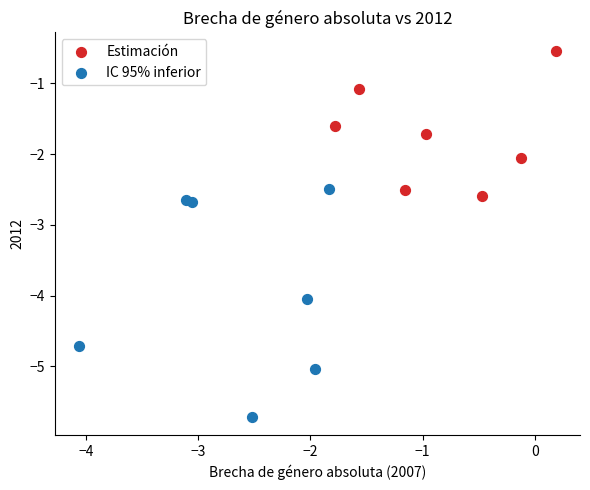

Which series contains the highest Y value?

Estimación